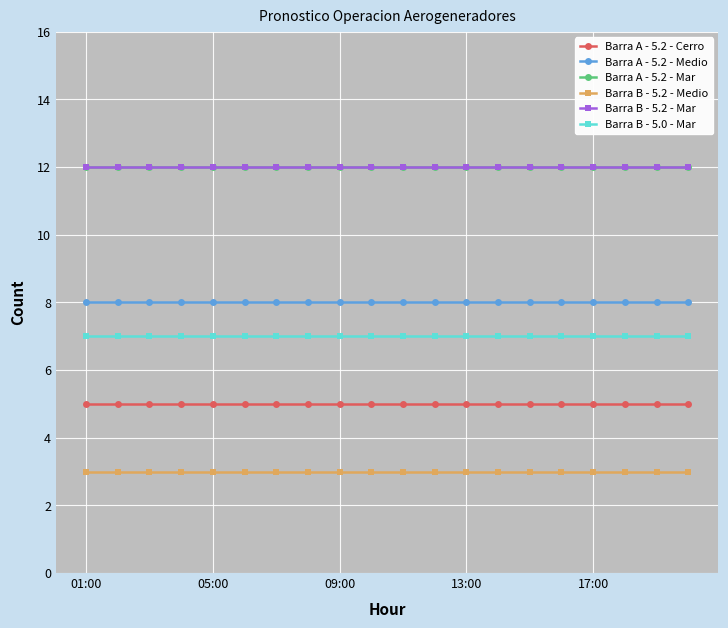

Is this an area chart (filled region under the line)?

No